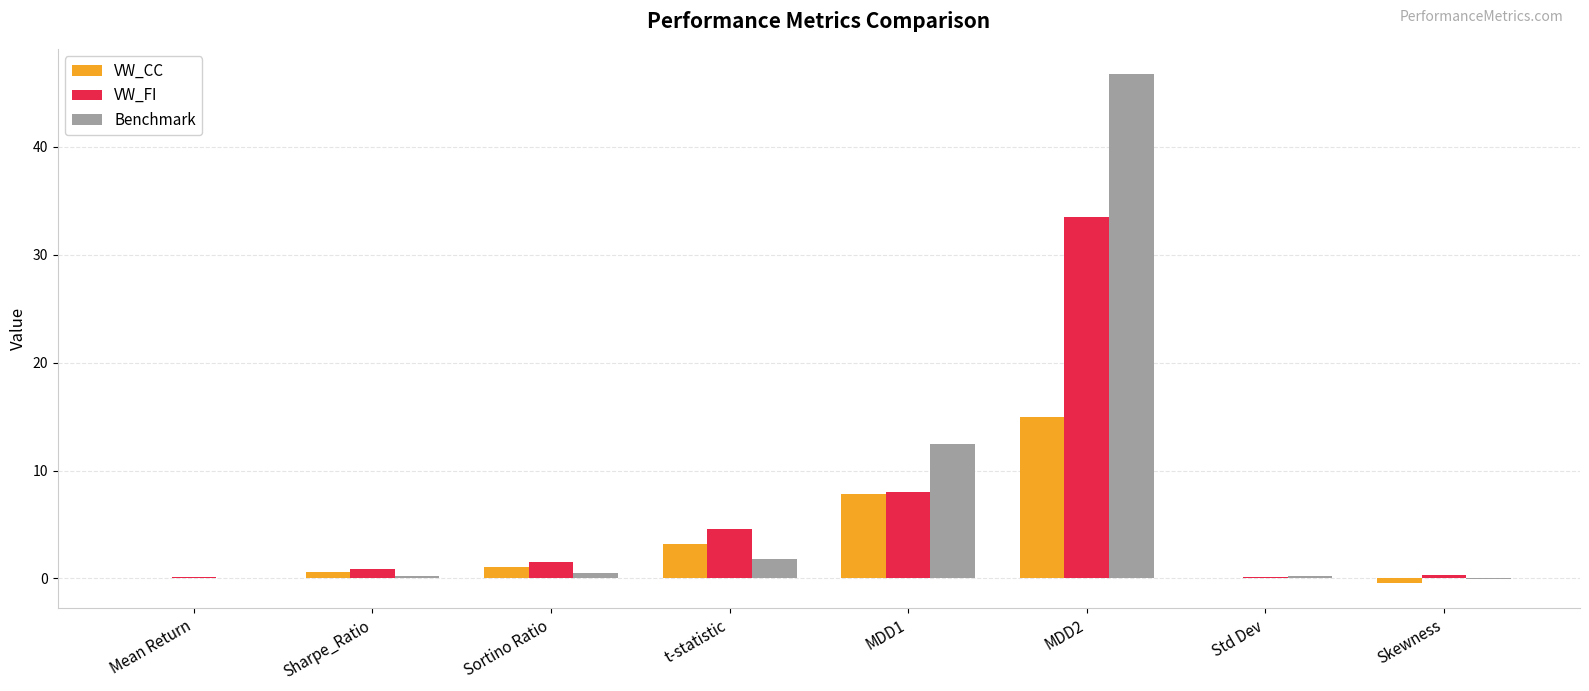

At which category does the chart reach its peak across all series?

MDD2